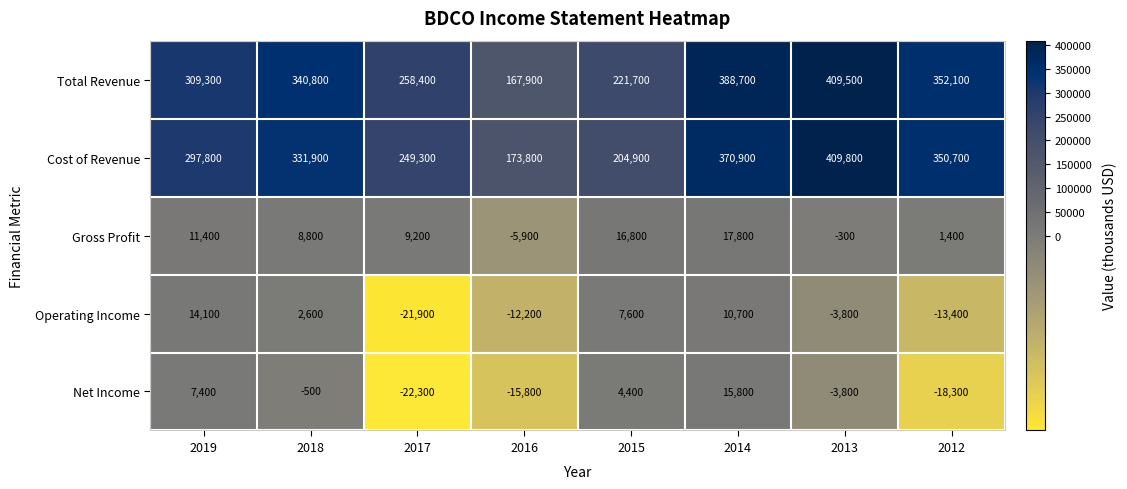

Which category has the highest value across all series?

2013